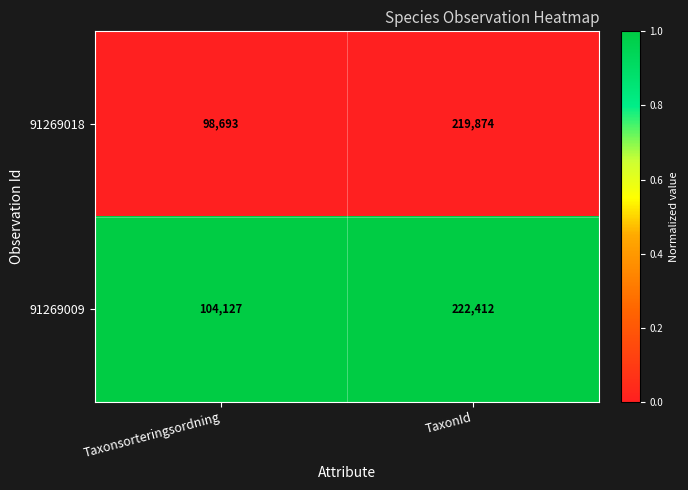

Reading right to left, transcribe all the data shown in this chart.

91269018: TaxonId=219874	Taxonsorteringsordning=98693
91269009: TaxonId=222412	Taxonsorteringsordning=104127